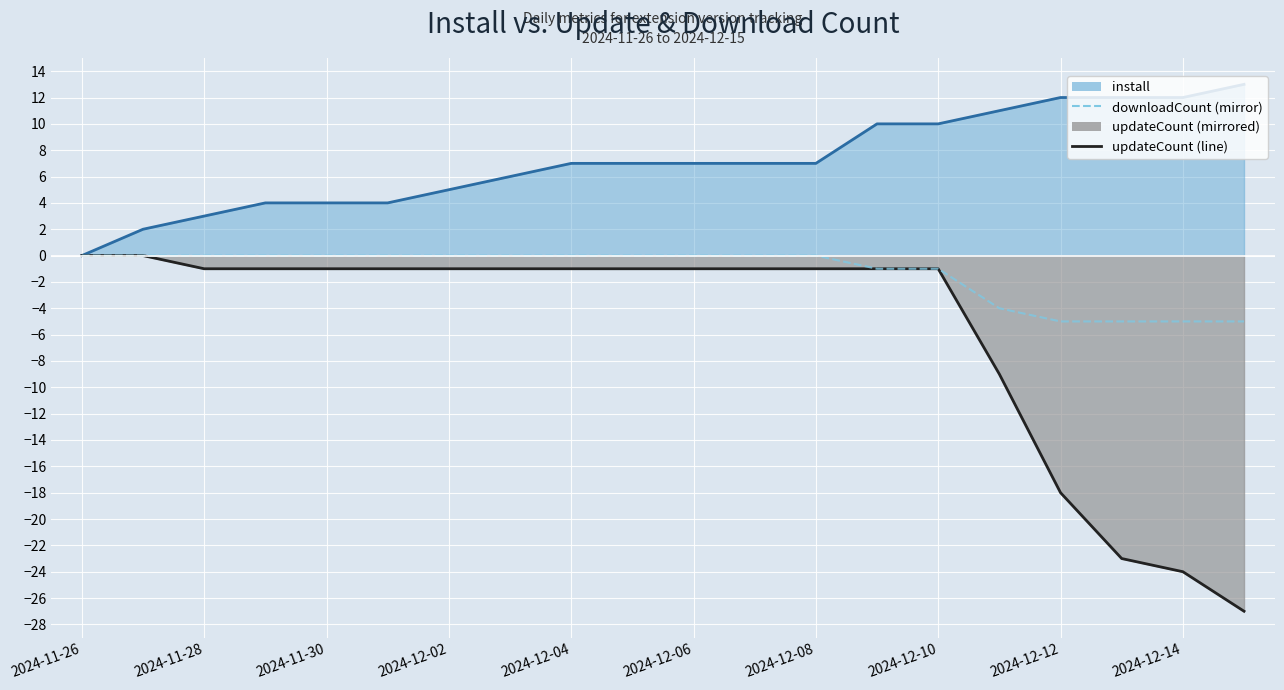

Rank the series by their maximum value, from highest to lowest.

install (line), updateCount (line), downloadCount